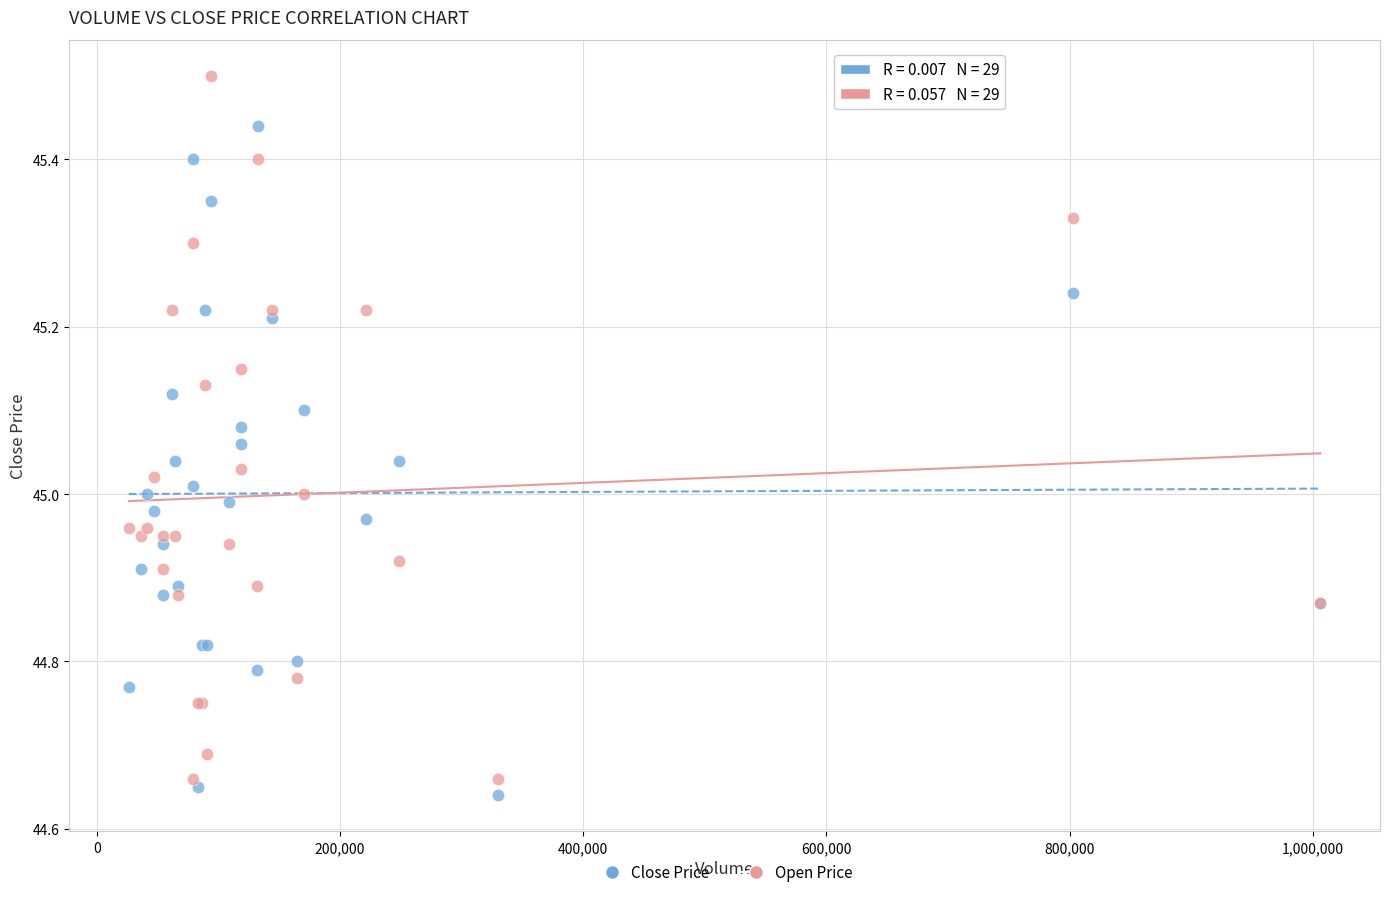

What are all the series names shown in the legend?

Close Price, Open Price